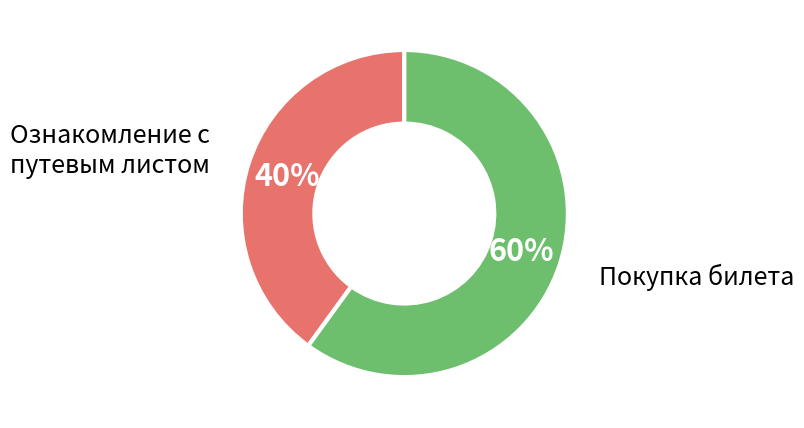

To the nearest percent, what is the combined percentage of Ознакомление с путевым листом and Покупка билета?

100%